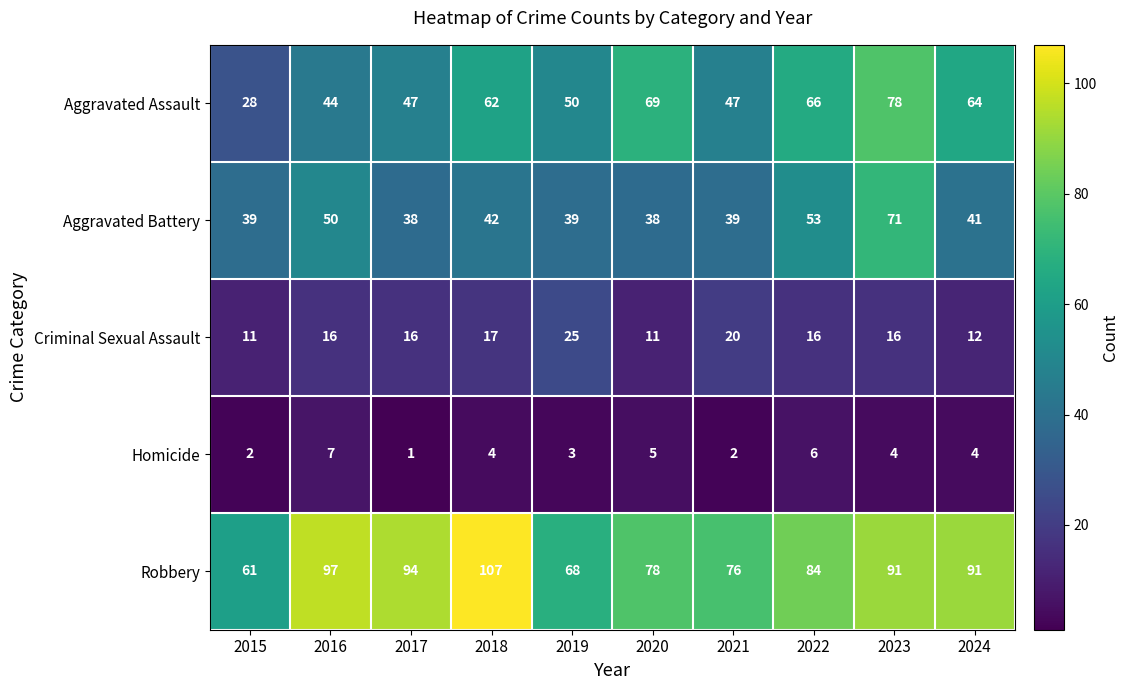

At which label does Robbery reach its peak?

2018